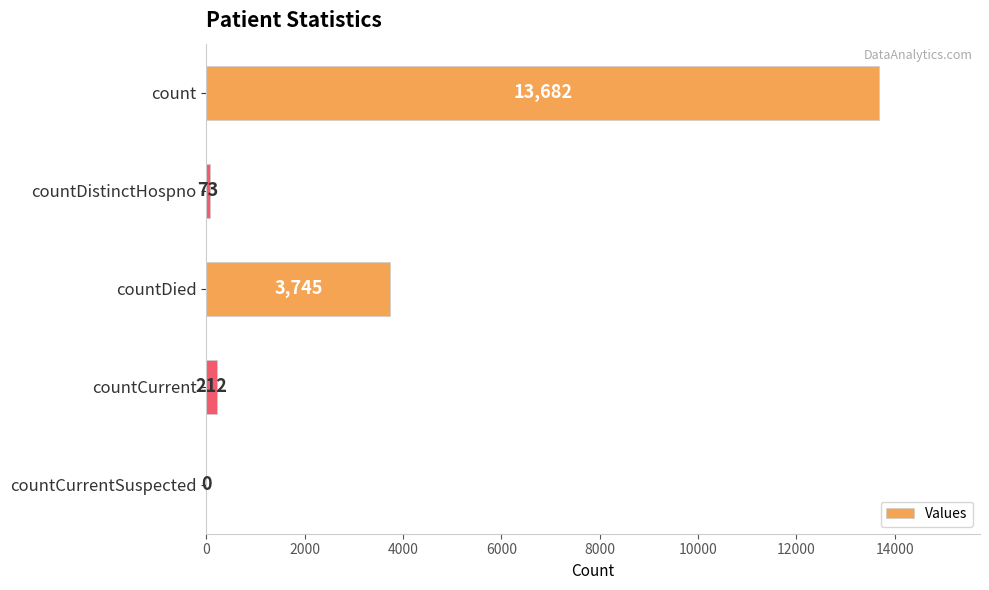

At which label is the value closest to 6841?

countDied